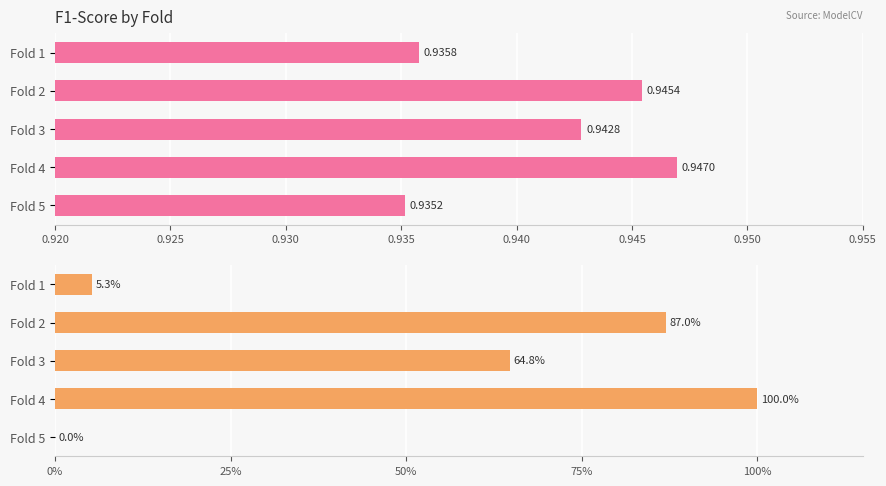

Reading left to right, transcribe all the data shown in this chart.

F1-Score: 0.9	0.9	0.9	0.9	0.9
Relative %: 5.3	87.0	64.8	100.0	0.0